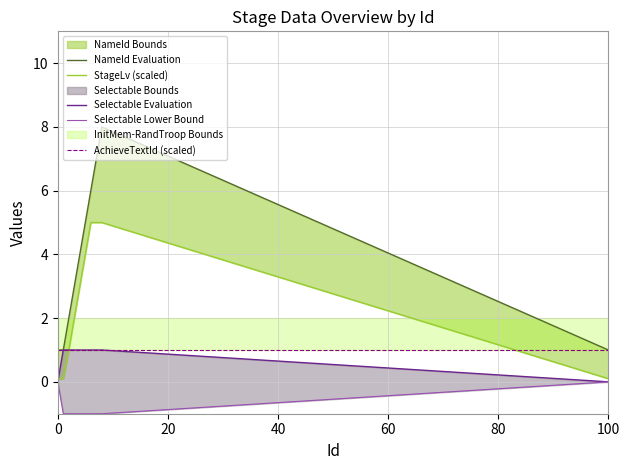

True or false: Selectable Lower Bound and StageLv (scaled) intersect in this chart.

False